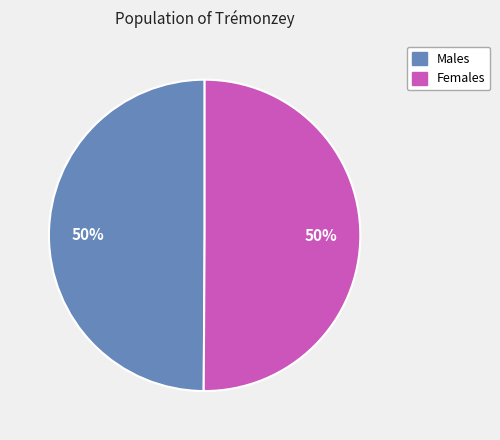

To the nearest percent, what is the difference between the largest and smallest slice percentages?

0%